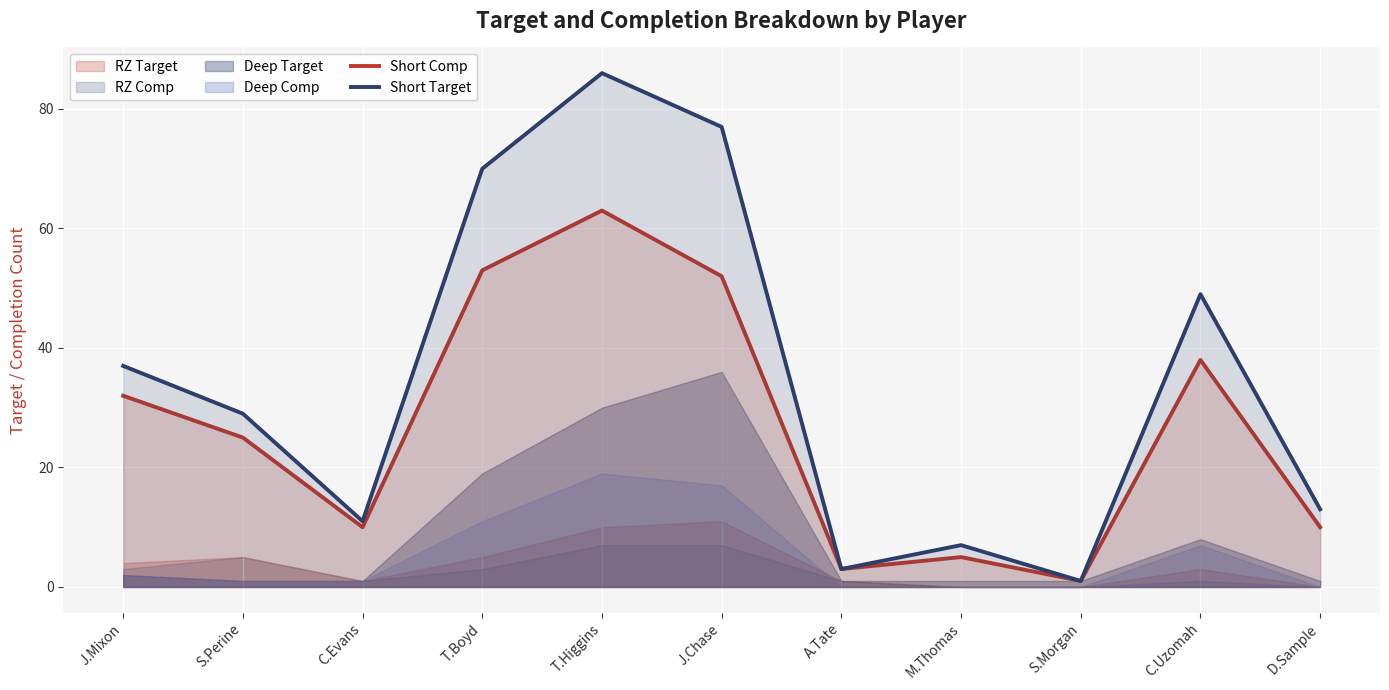

What value does the Short Comp series have at J.Mixon, to the nearest 5?

30